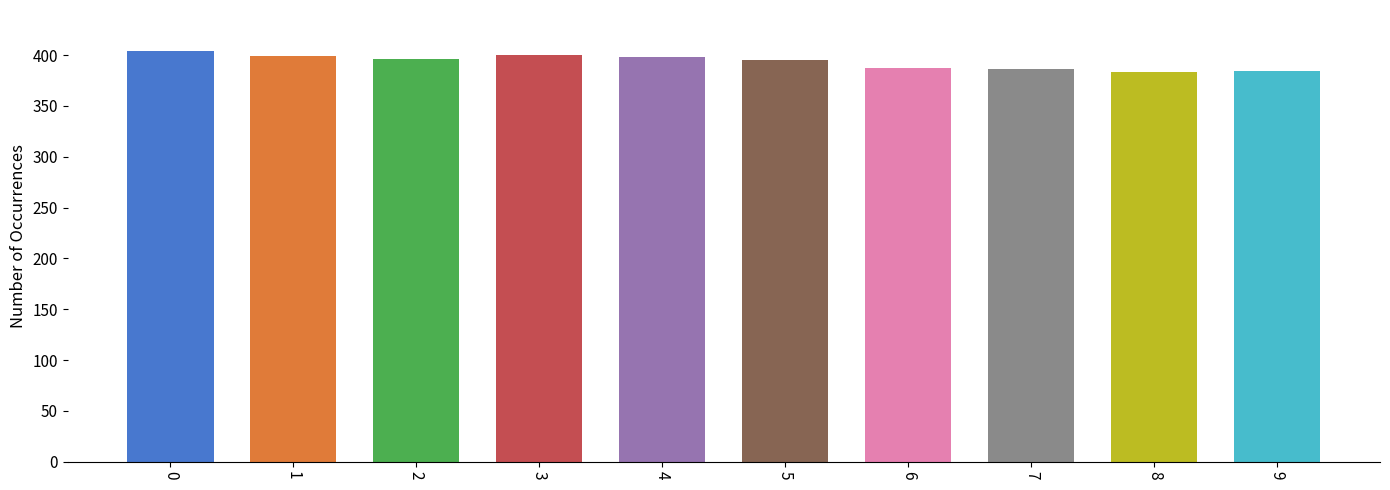

What is the minimum value shown in the chart?

383.4